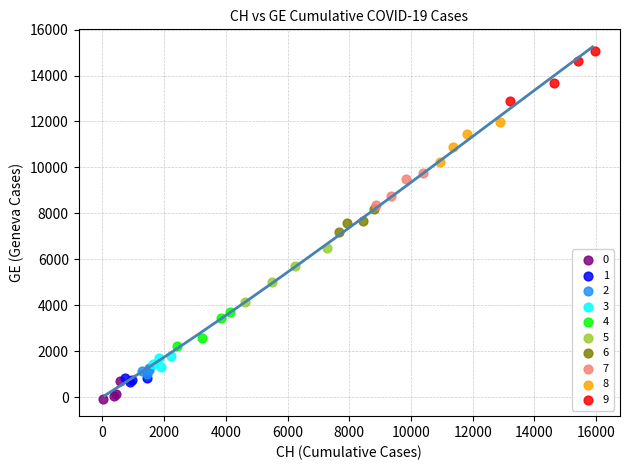

What are all the series names shown in the legend?

0, 1, 2, 3, 4, 5, 6, 7, 8, 9